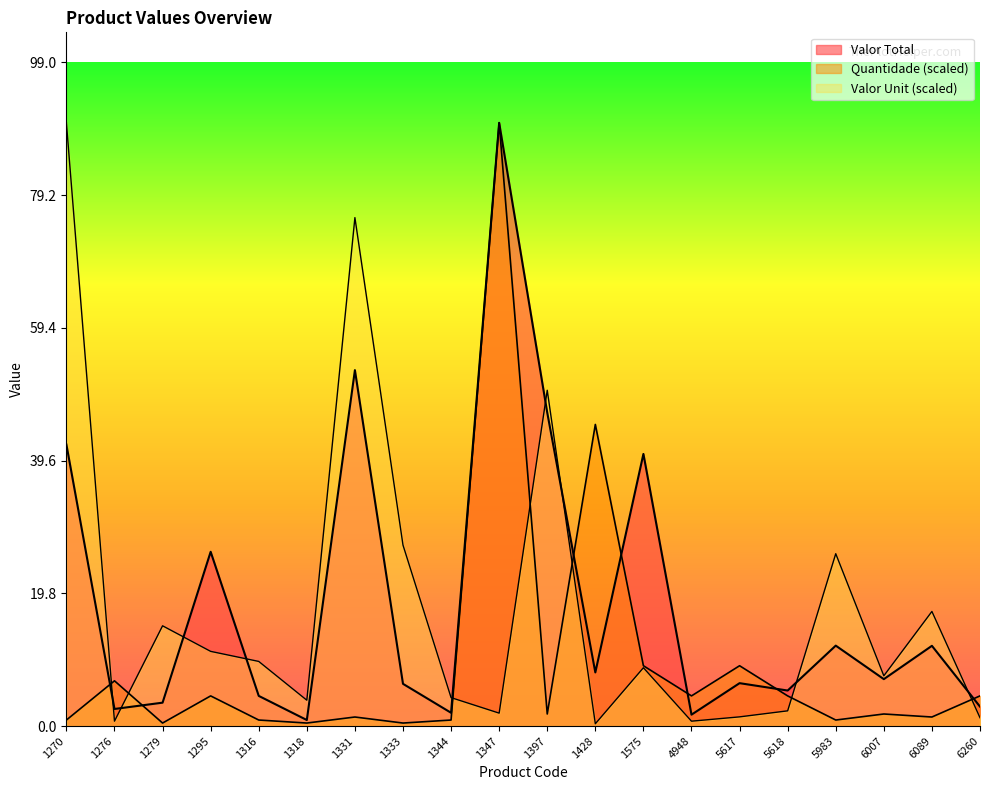

Reading left to right, transcribe all the data shown in this chart.

Valor Total: 1270=42.0	1276=2.5	1279=3.5	1295=26.0	1316=4.5	1318=0.9	1331=53.1	1333=6.3	1344=2.0	1347=90.0	1397=46.8	1428=8.0	1575=40.6	4948=1.7	5617=6.4	5618=5.3	5983=12.0	6007=7.0	6089=12.0	6260=2.9
Quantidade: 1270=0.9	1276=6.8	1279=0.5	1295=4.5	1316=0.9	1318=0.5	1331=1.4	1333=0.5	1344=0.9	1347=90.0	1397=1.8	1428=45.0	1575=9.0	4948=4.5	5617=9.0	5618=4.5	5983=0.9	6007=1.8	6089=1.4	6260=4.5
Valor Unit: 1270=90.0	1276=0.7	1279=15.0	1295=11.1	1316=9.6	1318=3.9	1331=75.9	1333=27.0	1344=4.2	1347=1.9	1397=50.1	1428=0.3	1575=8.7	4948=0.7	5617=1.4	5618=2.3	5983=25.7	6007=7.5	6089=17.1	6260=1.2